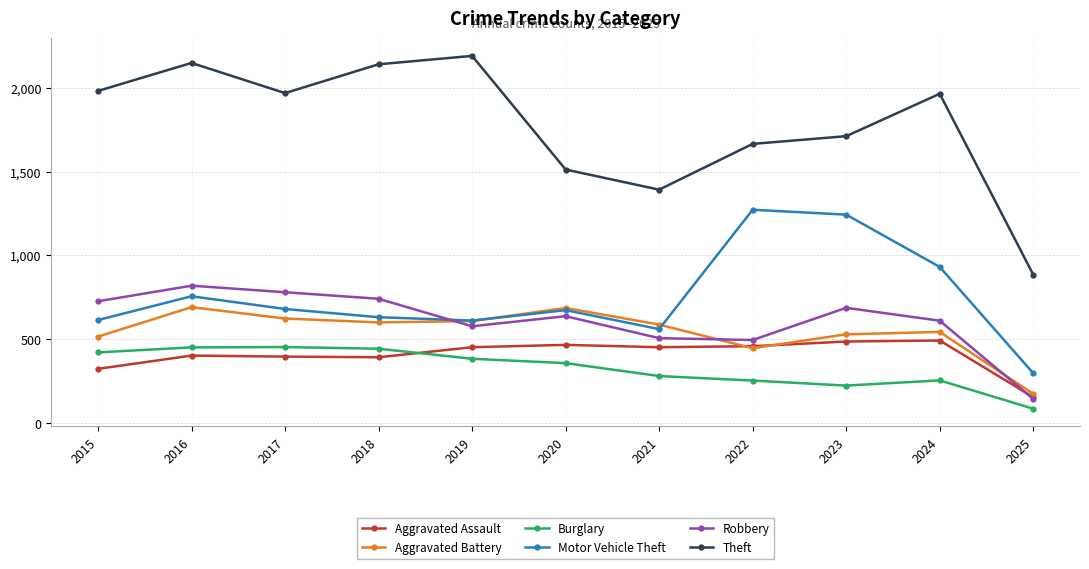

Which series has the largest total across all categories?

Theft